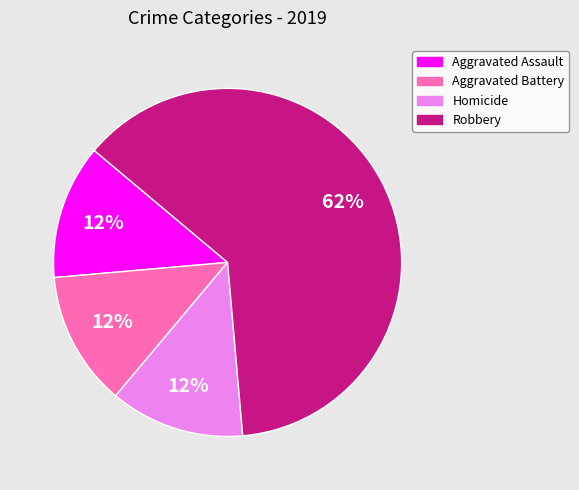

Count the number of slices in the pie.

4